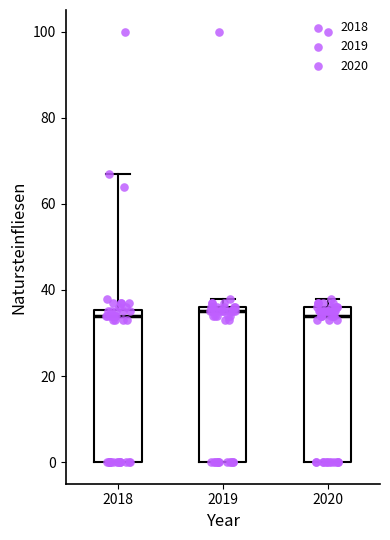

Where is the lower edge of the box at x = 2019 on the y-axis? The values are not printed on the chart, so give them approximately, as read against the axis.

0